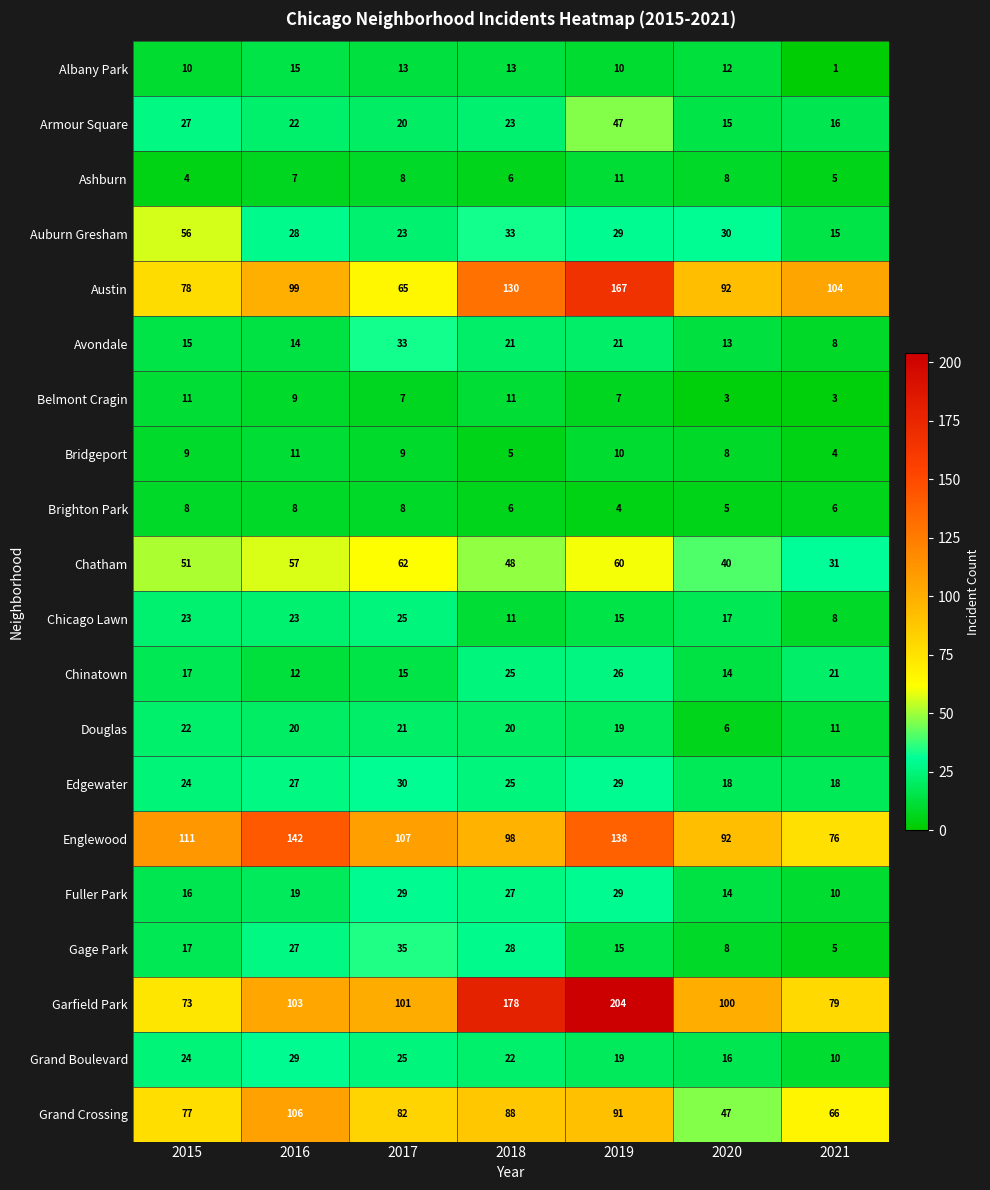

What is the greatest value displayed?

204